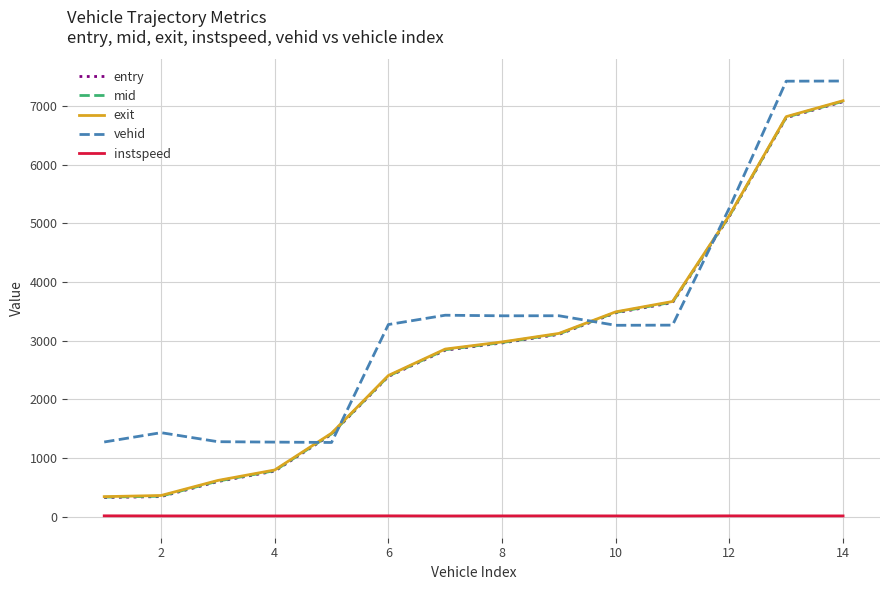

True or false: instspeed and exit intersect in this chart.

False